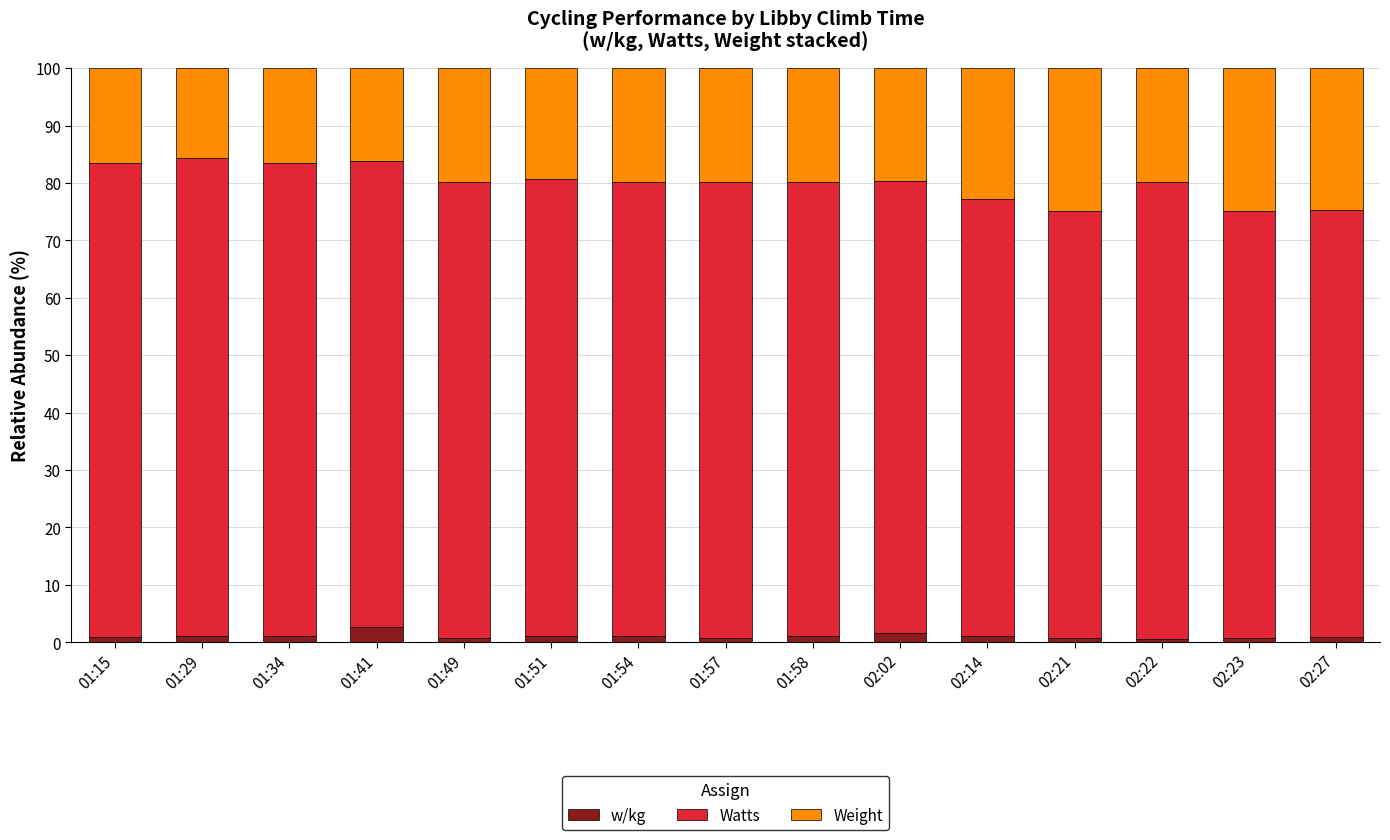

What is the maximum value for w/kg?

2.6